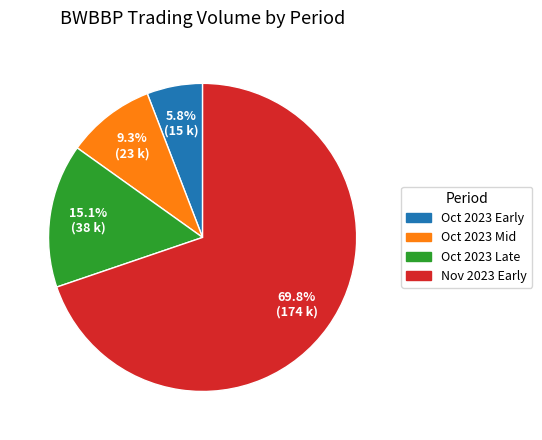

What is the ratio of the value at Oct 2023 Mid to the value at Oct 2023 Late?

0.6